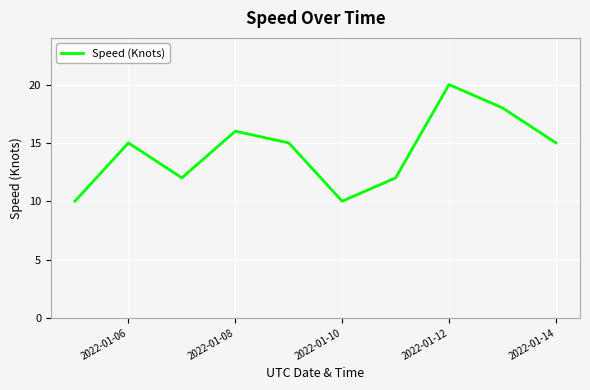

What is the difference between the maximum and minimum values?

10